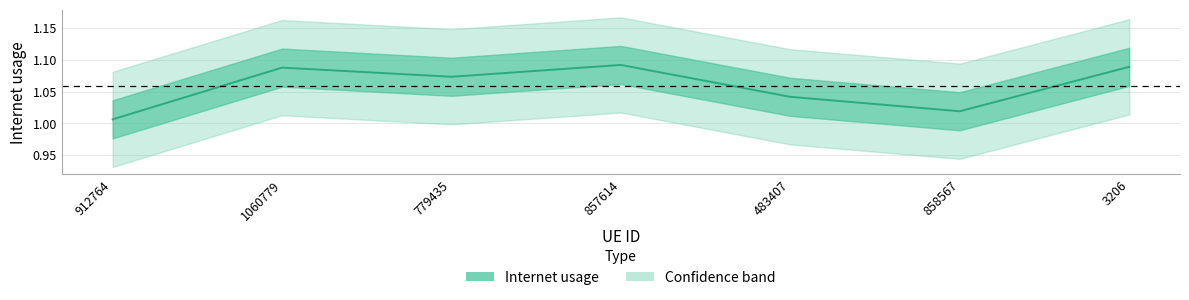

At which label is the value closest to 1?

912764